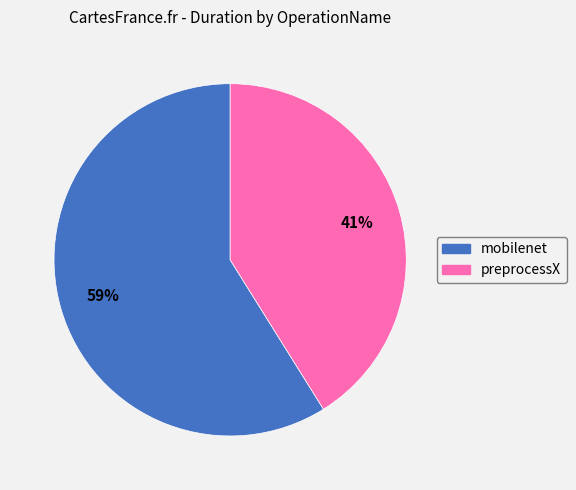

What is the ratio of the value at preprocessX to the value at mobilenet?

0.7